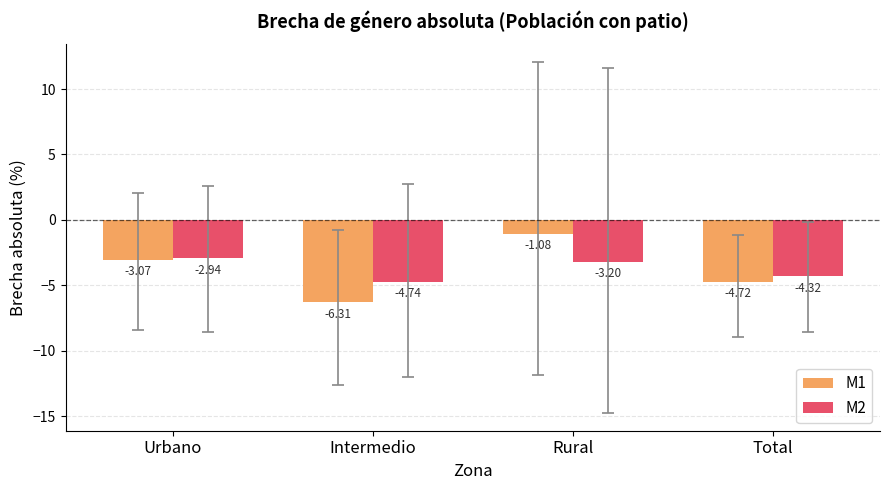

What is the difference between the second highest and minimum values in the M1 series?

3.2